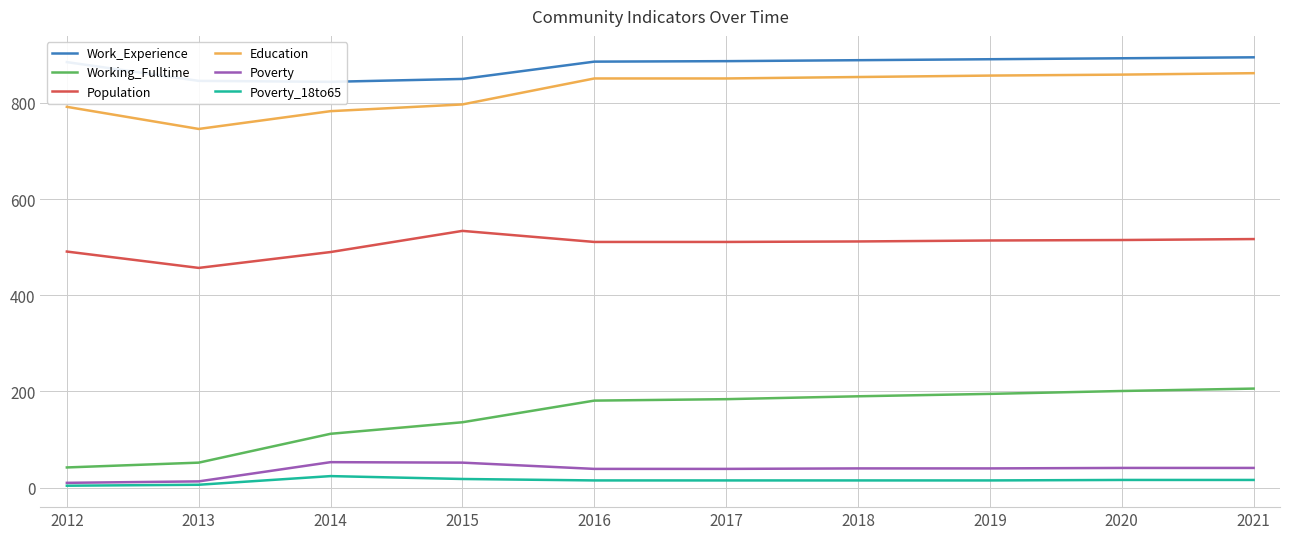

Rank the categories by Work_Experience value from highest to lowest.

2021, 2020, 2019, 2018, 2017, 2016, 2012, 2015, 2013, 2014